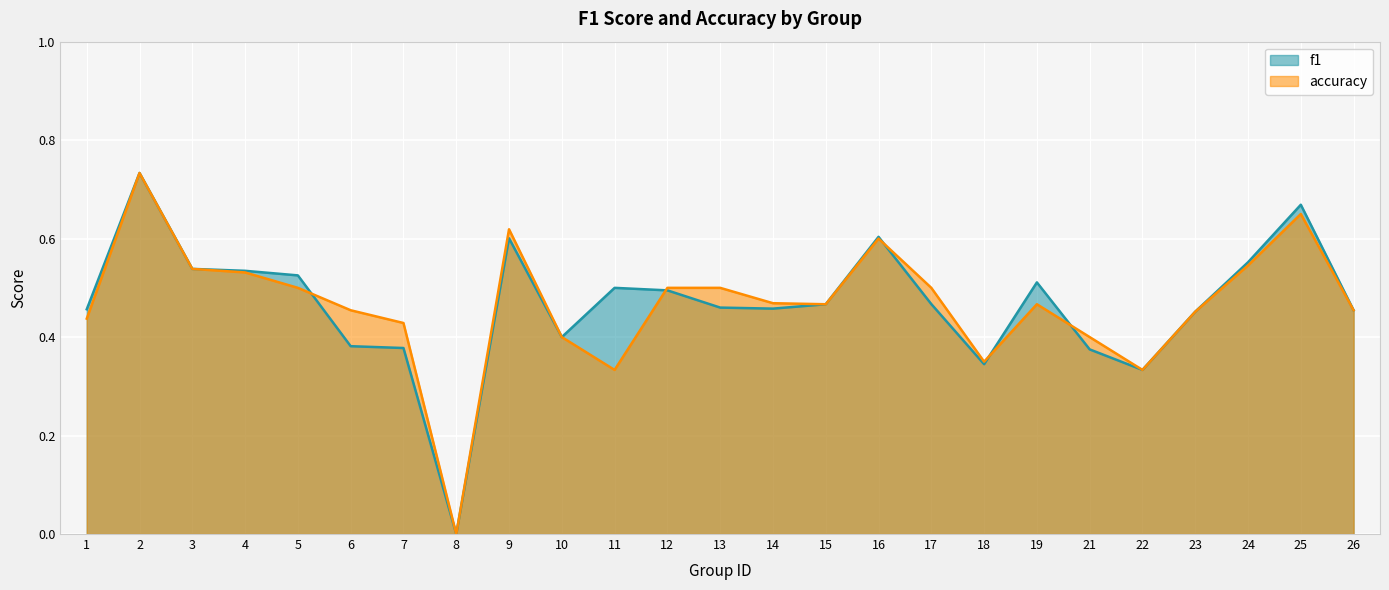

After their last crossing, which series has the higher values: accuracy or f1?

accuracy